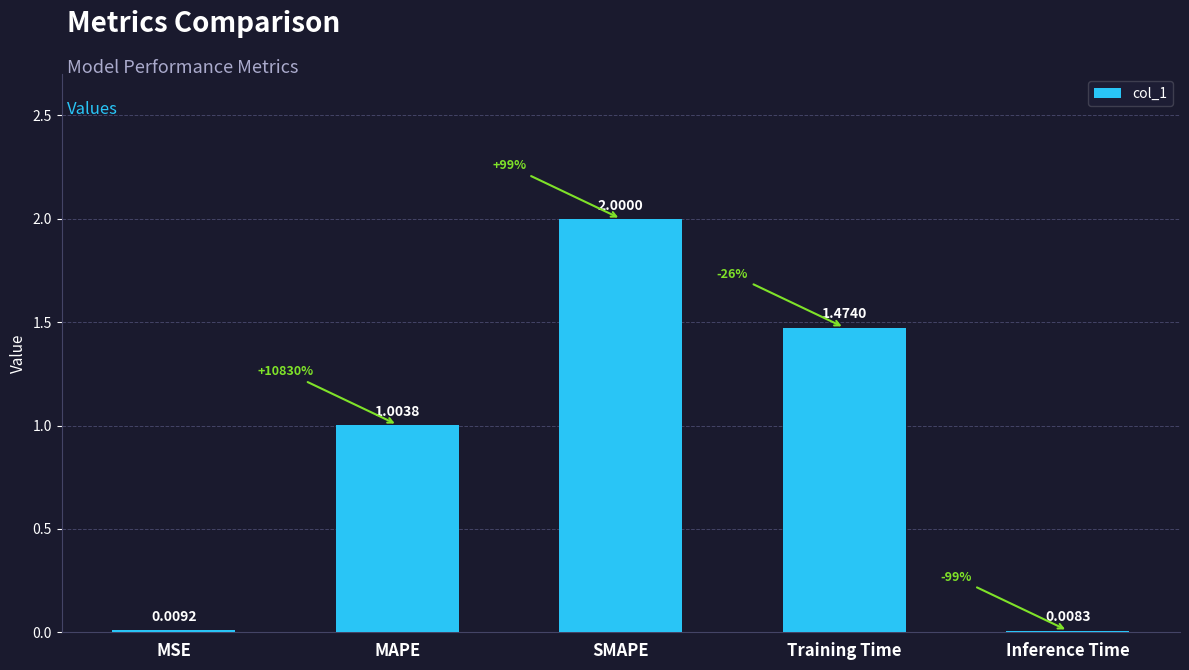

Which category has the lowest value across all series?

Inference Time